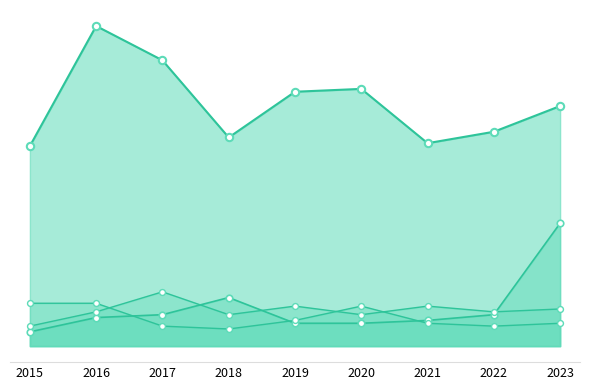

Which series has the widest spread of Y values?

Theft